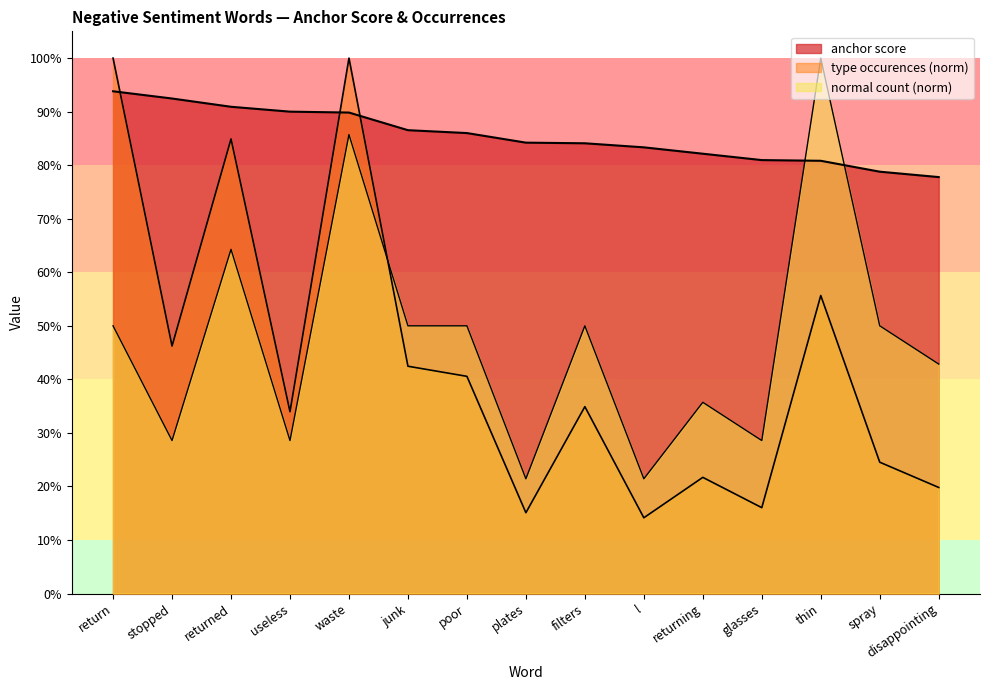

Does the chart display data point markers on the line(s)?

No